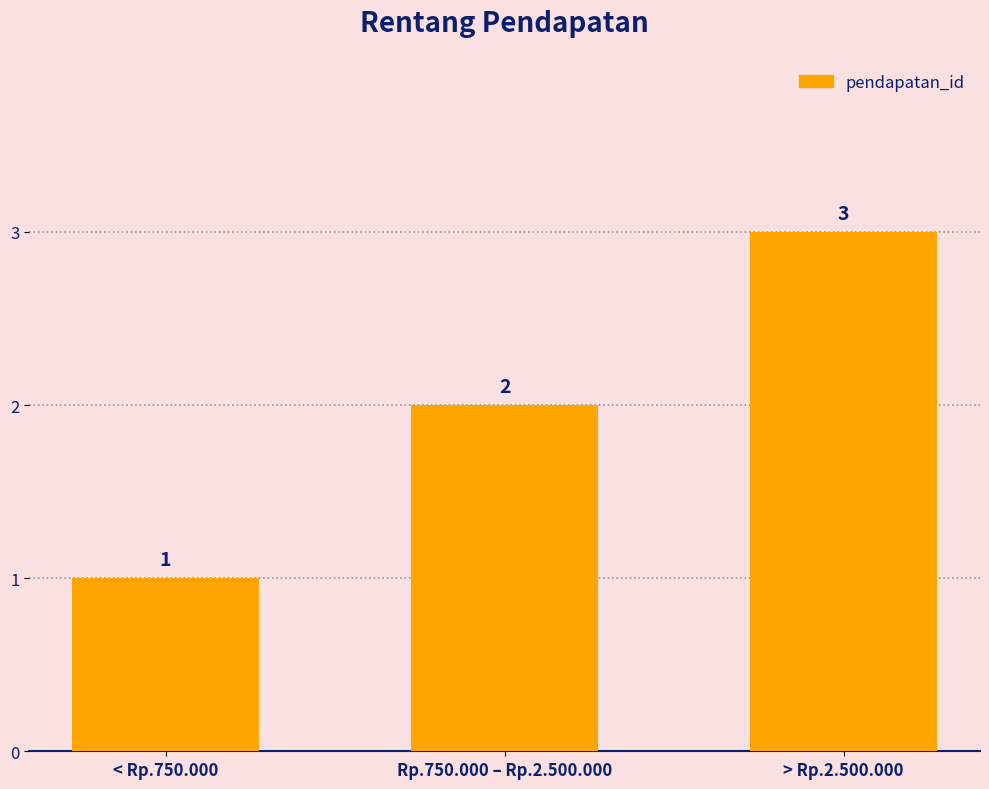

What is the change in value from < Rp.750.000 to > Rp.2.500.000?

+2